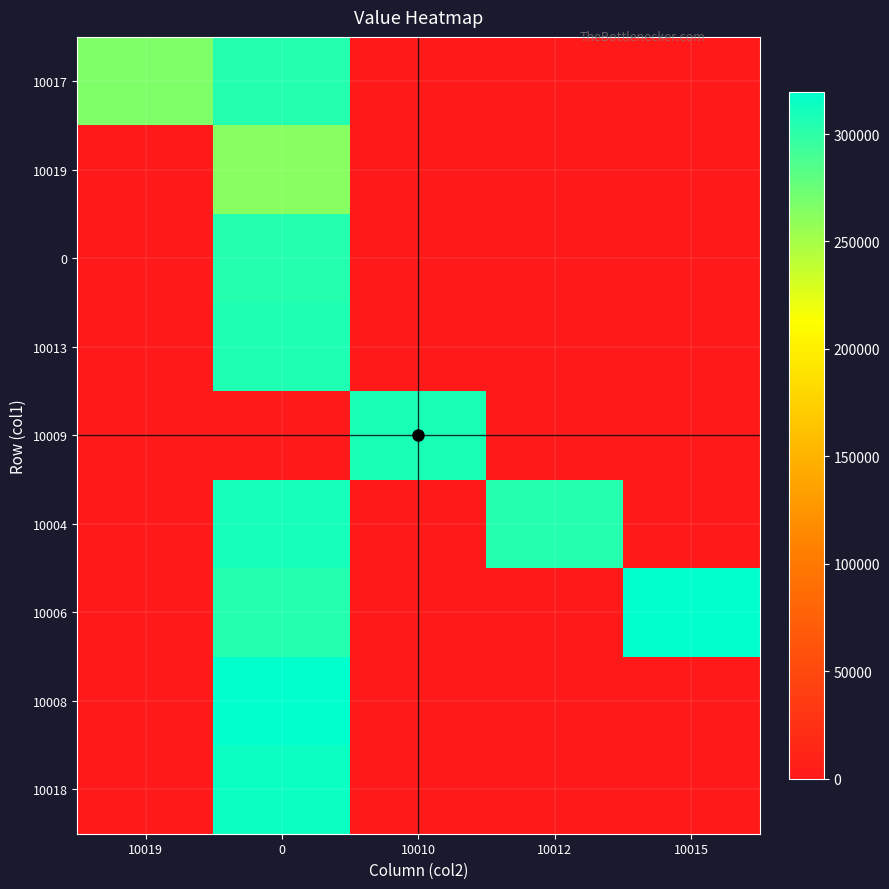

Reading left to right, extract all data points from this chart.

10017: 10019=266000.0	0=304152.5	10010=0.0	10012=0.0	10015=0.0
10019: 10019=0.0	0=262800.2	10010=0.0	10012=0.0	10015=0.0
0: 10019=0.0	0=304020.8	10010=0.0	10012=0.0	10015=0.0
10013: 10019=0.0	0=306756.5	10010=0.0	10012=0.0	10015=0.0
10009: 10019=0.0	0=0.0	10010=307905.5	10012=0.0	10015=0.0
10004: 10019=0.0	0=310308.0	10010=0.0	10012=303655.0	10015=0.0
10006: 10019=0.0	0=304404.0	10010=0.0	10012=0.0	10015=319401.0
10008: 10019=0.0	0=319604.0	10010=0.0	10012=0.0	10015=0.0
10018: 10019=0.0	0=313709.0	10010=0.0	10012=0.0	10015=0.0